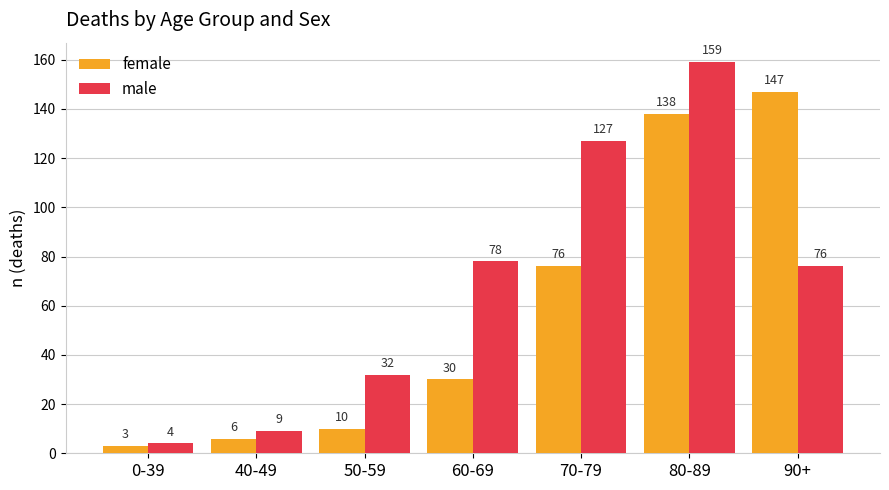

What value does the male series have at 60-69, to the nearest 5?

80